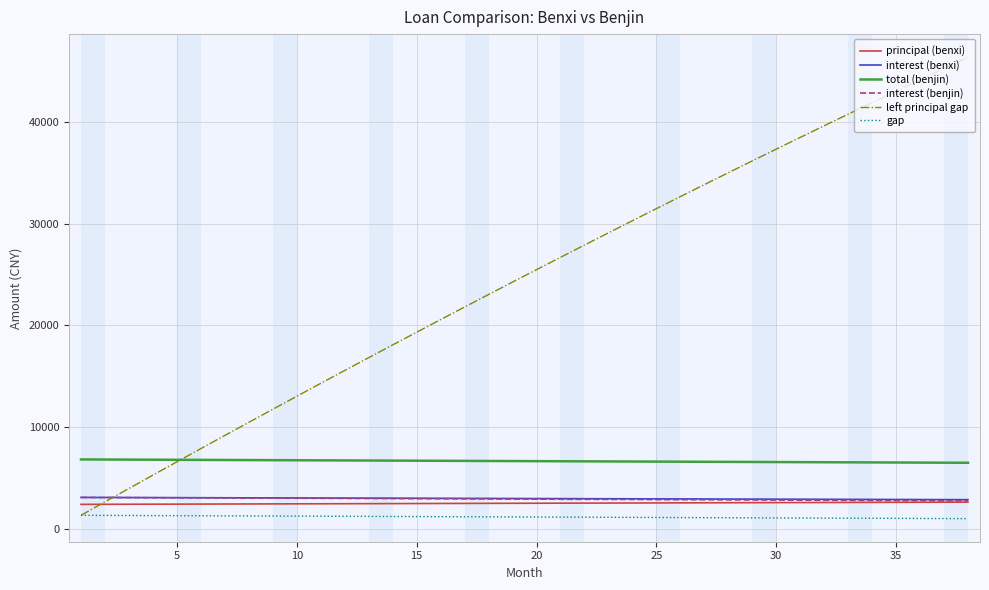

True or false: left principal gap has more than 1 points higher than both neighbors.

False